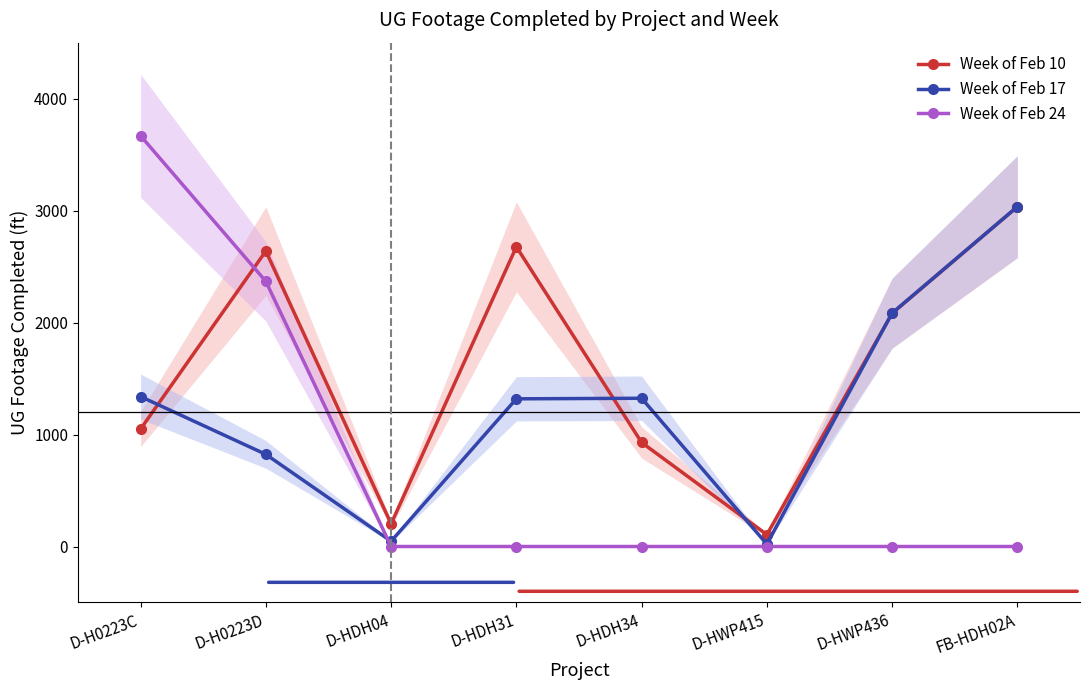

Which category has the lowest value across all series?

D-HDH04